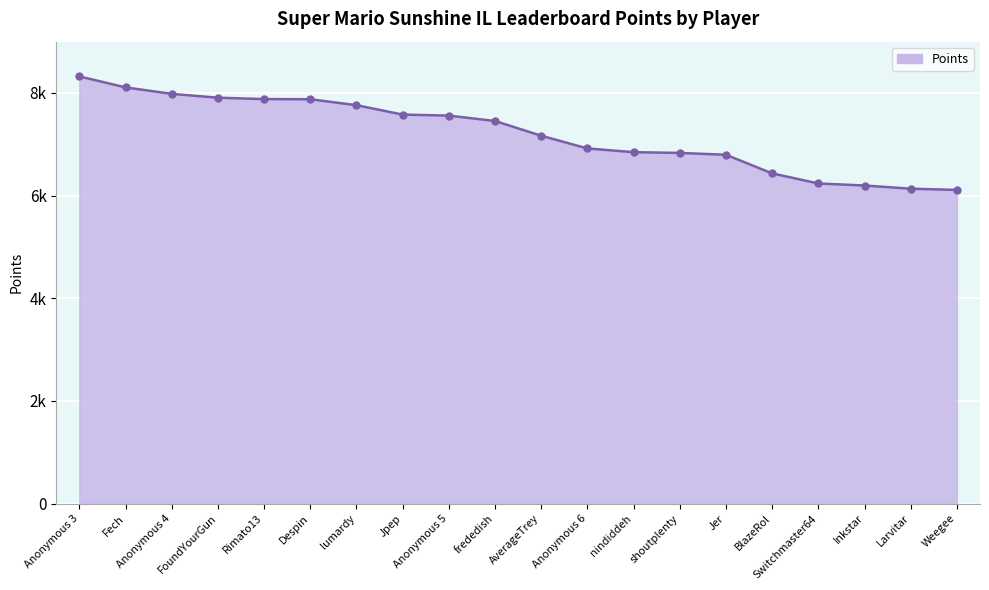

What is the label of the 1st point from the right?

Weegee